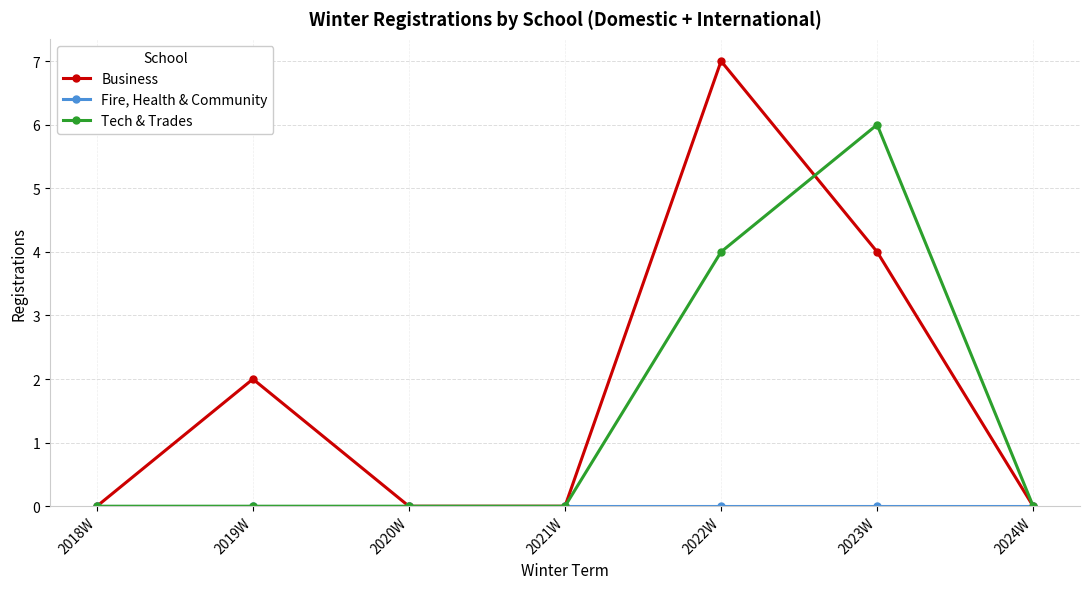

At which label is Tech & Trades closest to 3?

2022W